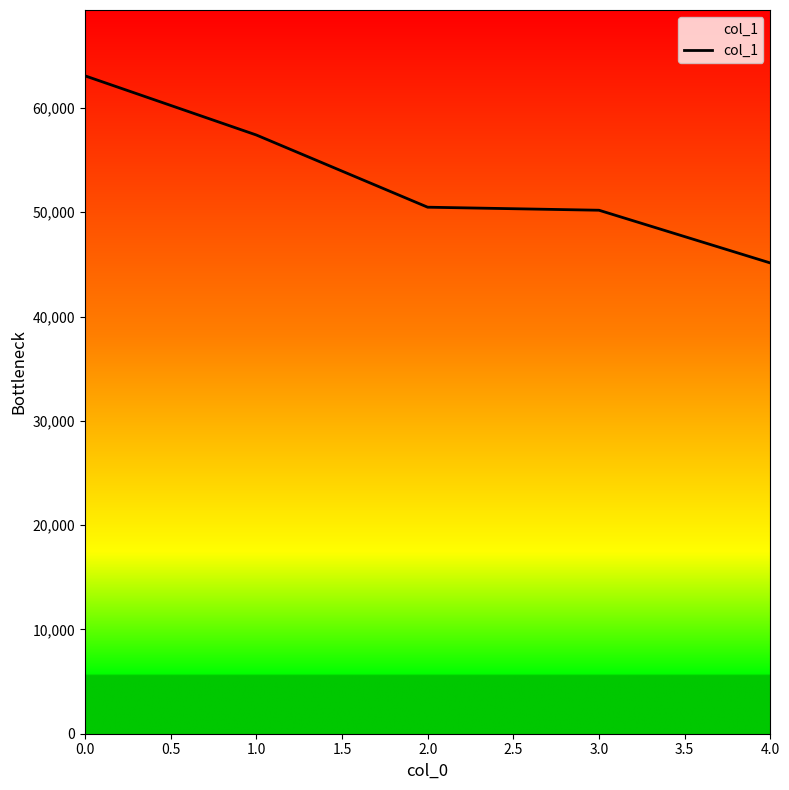

Approximately how many times larger is the value at 0.0 compared to 2.0?

1.2